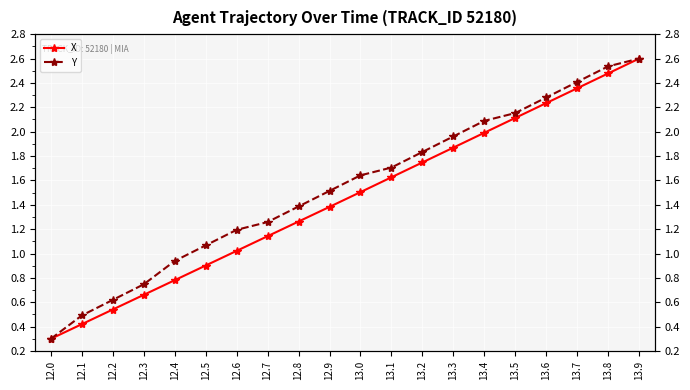

Is it true that X equals 0.3 at 12.4?

False